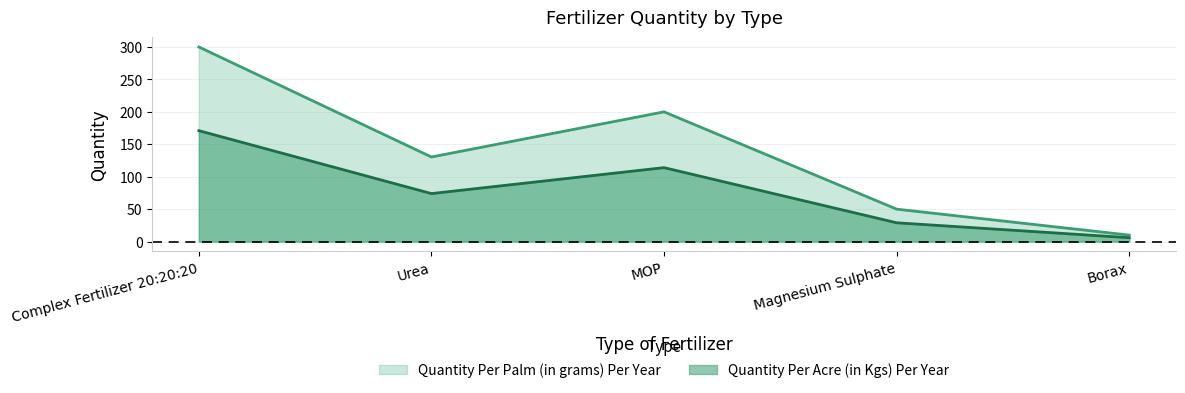

Is it true that Quantity Per Palm (in grams) Per Year equals 99.6 at MOP?

False